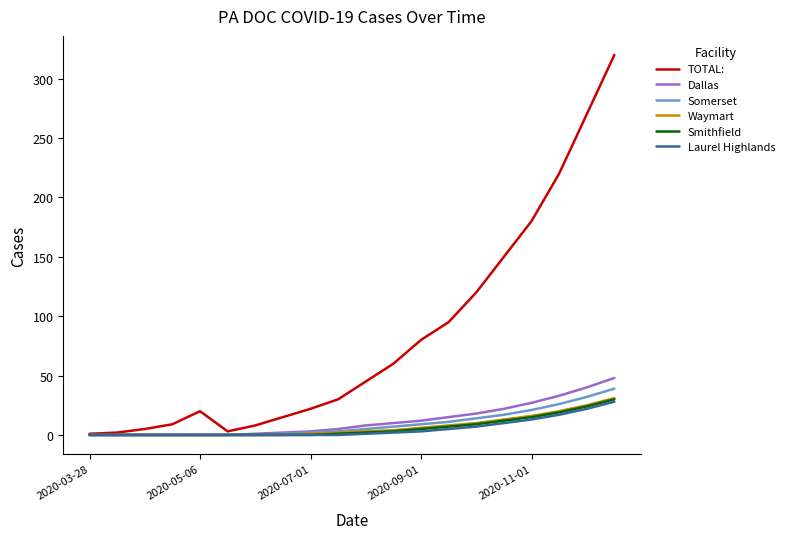

What is the greatest value displayed?

320